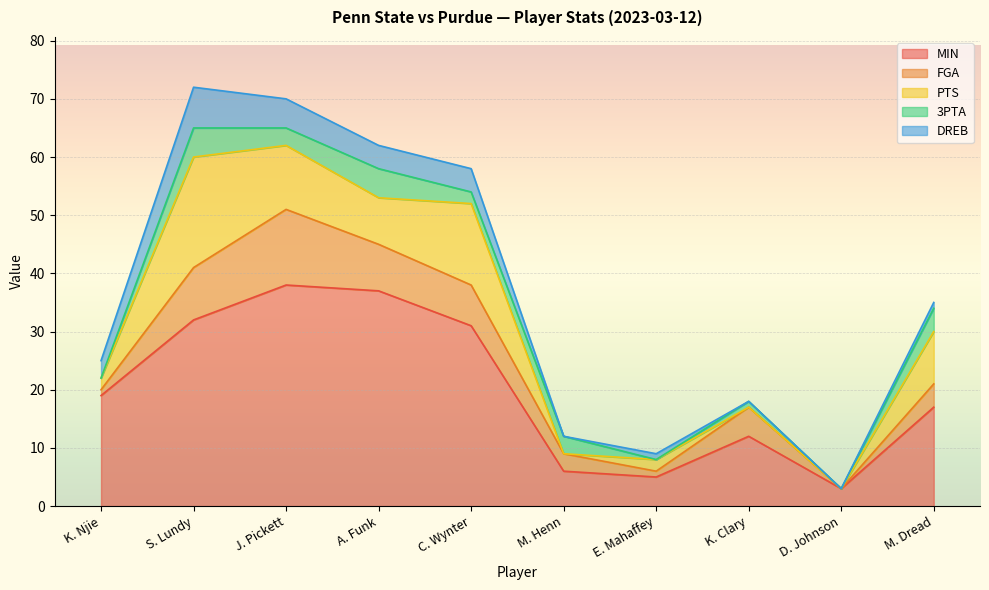

True or false: FGA and 3PTA cross at least once.

False